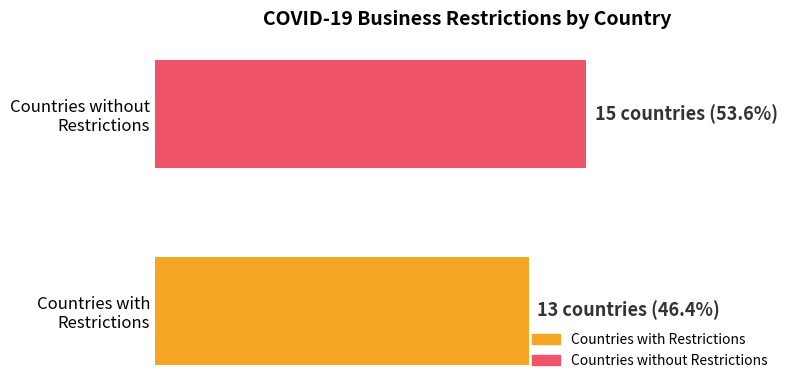

The chart shows a value of 24 at Countries without Restrictions. True or false?

False